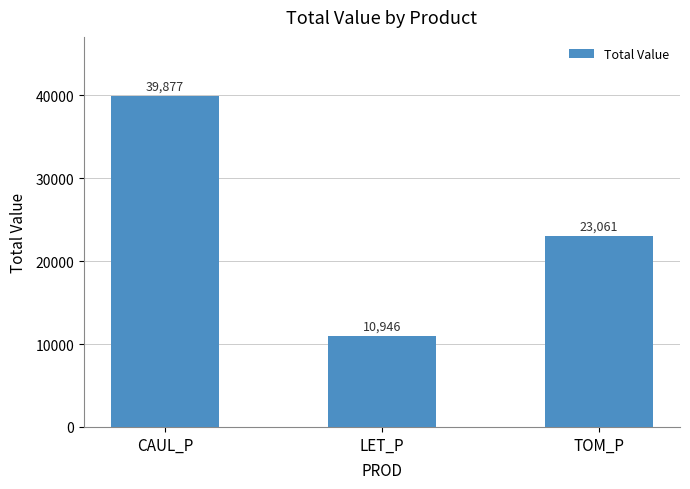

What is the sum of all values?

73883.8